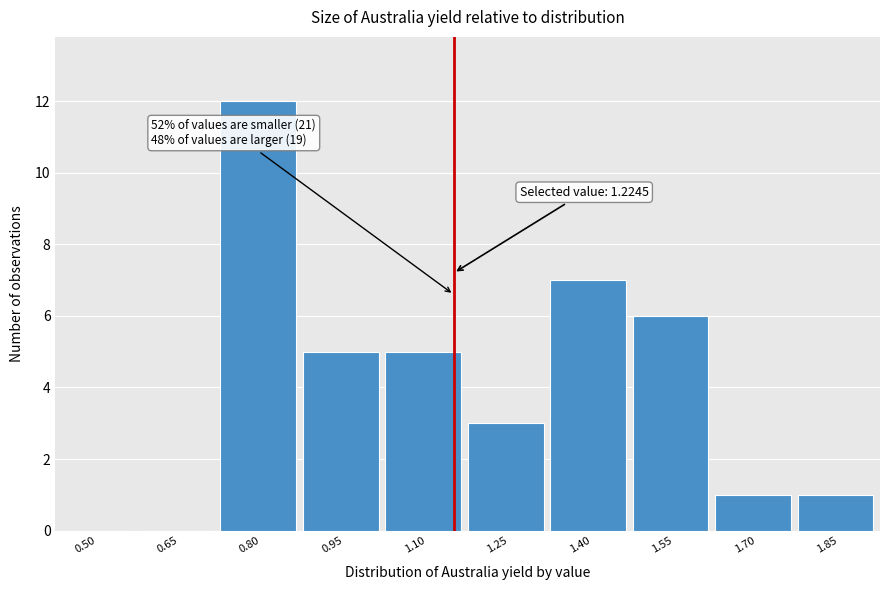

Reading right to left, list all the values displayed in this chart.

1.85=1	1.70=1	1.55=6	1.40=7	1.25=3	1.10=5	0.95=5	0.80=12	0.65=0	0.50=0